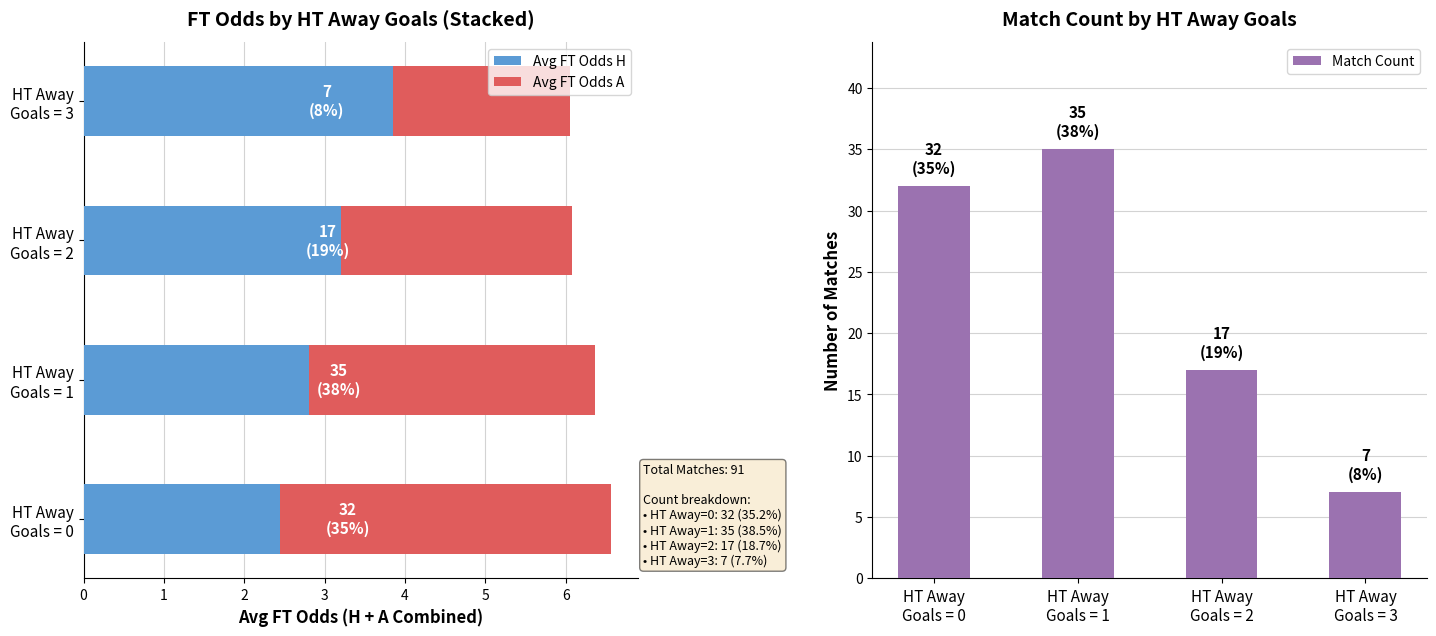

How many data points in Avg FT Odds H are above 3?

2